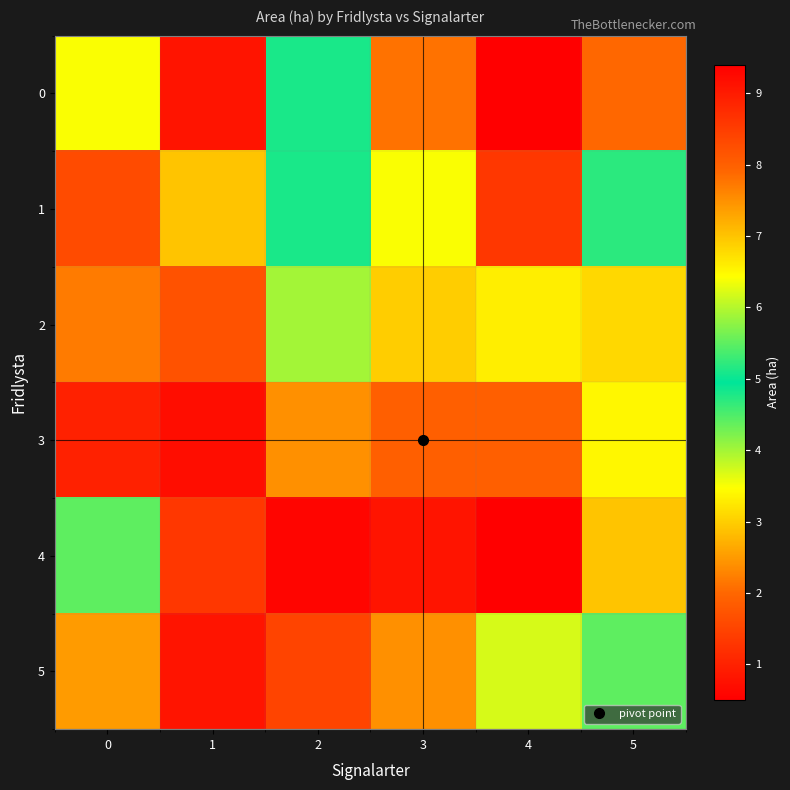

Reading left to right, extract all data points from this chart.

0: 0=3.5	1=9.1	2=5.1	3=7.8	4=9.4	5=2.0
1: 0=1.6	1=2.9	2=5.1	3=3.5	4=1.3	5=5.2
2: 0=7.7	1=8.2	2=4.0	3=3.0	4=3.3	5=6.8
3: 0=1.0	1=0.7	2=2.4	3=1.9	4=1.9	5=3.4
4: 0=5.5	1=1.3	2=0.6	3=0.8	4=0.5	5=7.0
5: 0=2.5	1=9.1	2=1.5	3=2.4	4=3.7	5=4.4